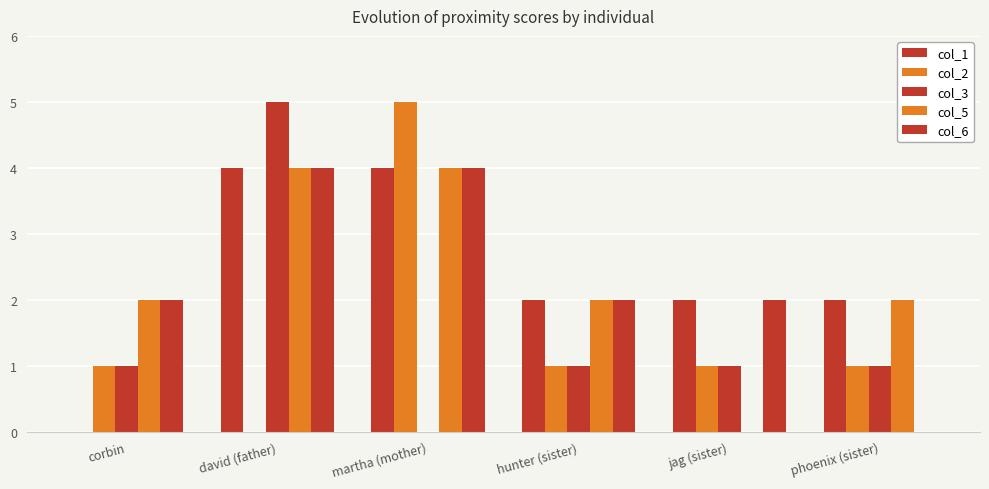

What is the maximum value for col_2?

5